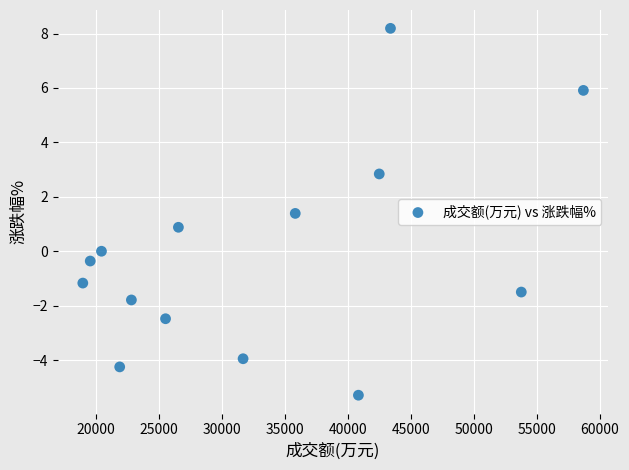

What is the range of X values (max minus min)?

39728.0